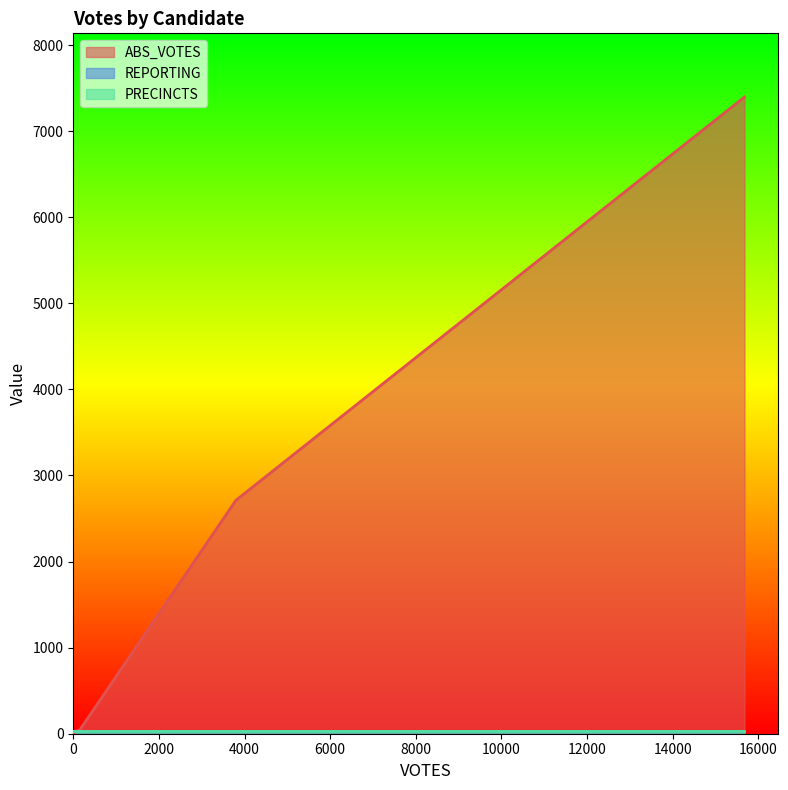

What is the value of the PRECINCTS point at the 3rd from the left?

31